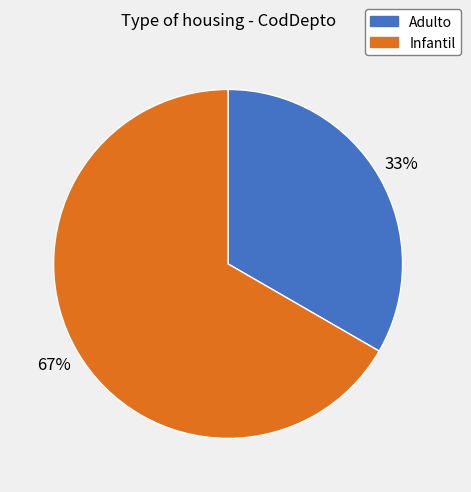

Is it true that Adulto is 22% of the pie?

False